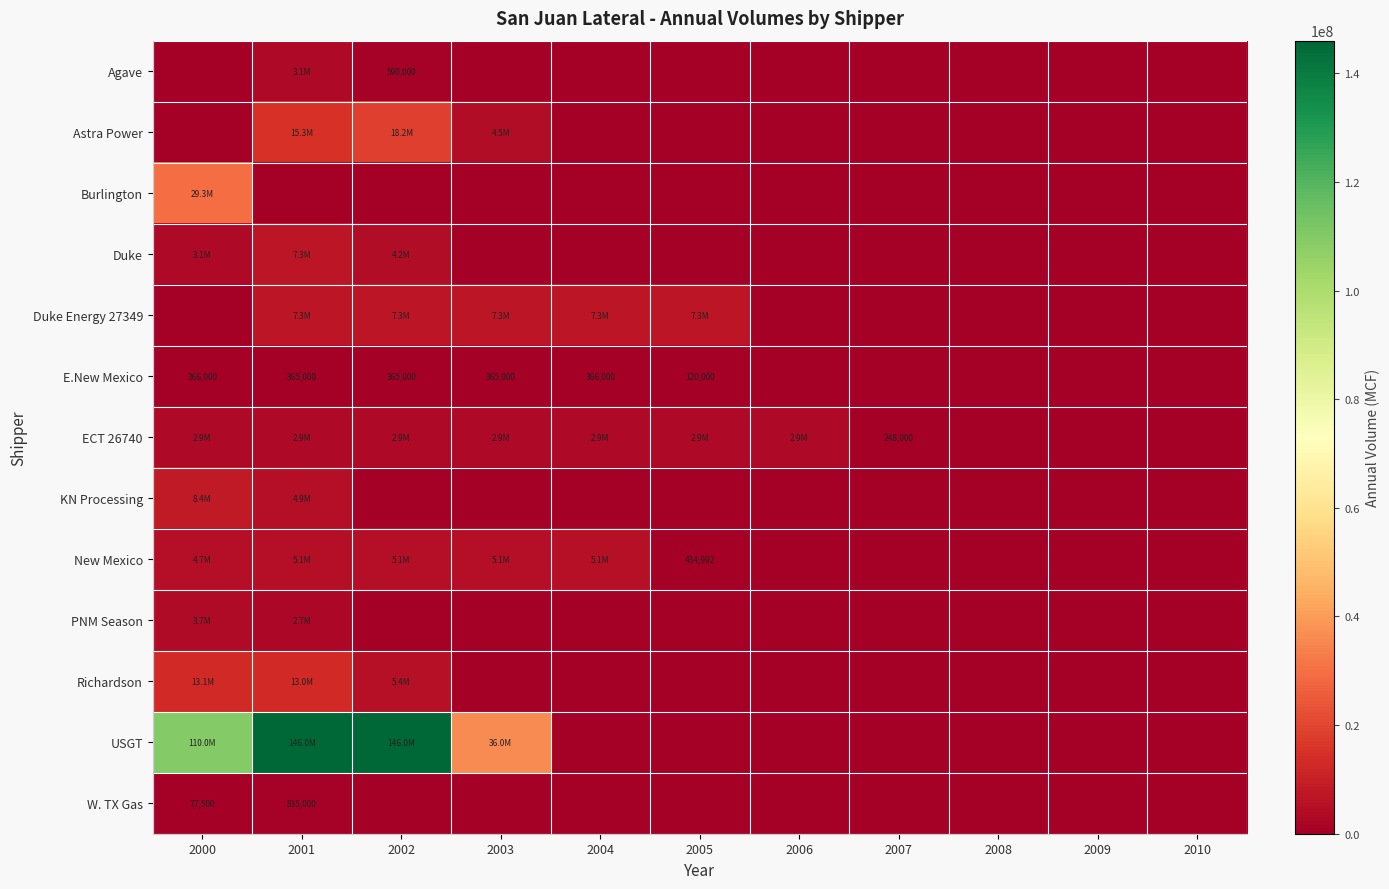

Count the USGT values in the range 0 to 110000000.

9